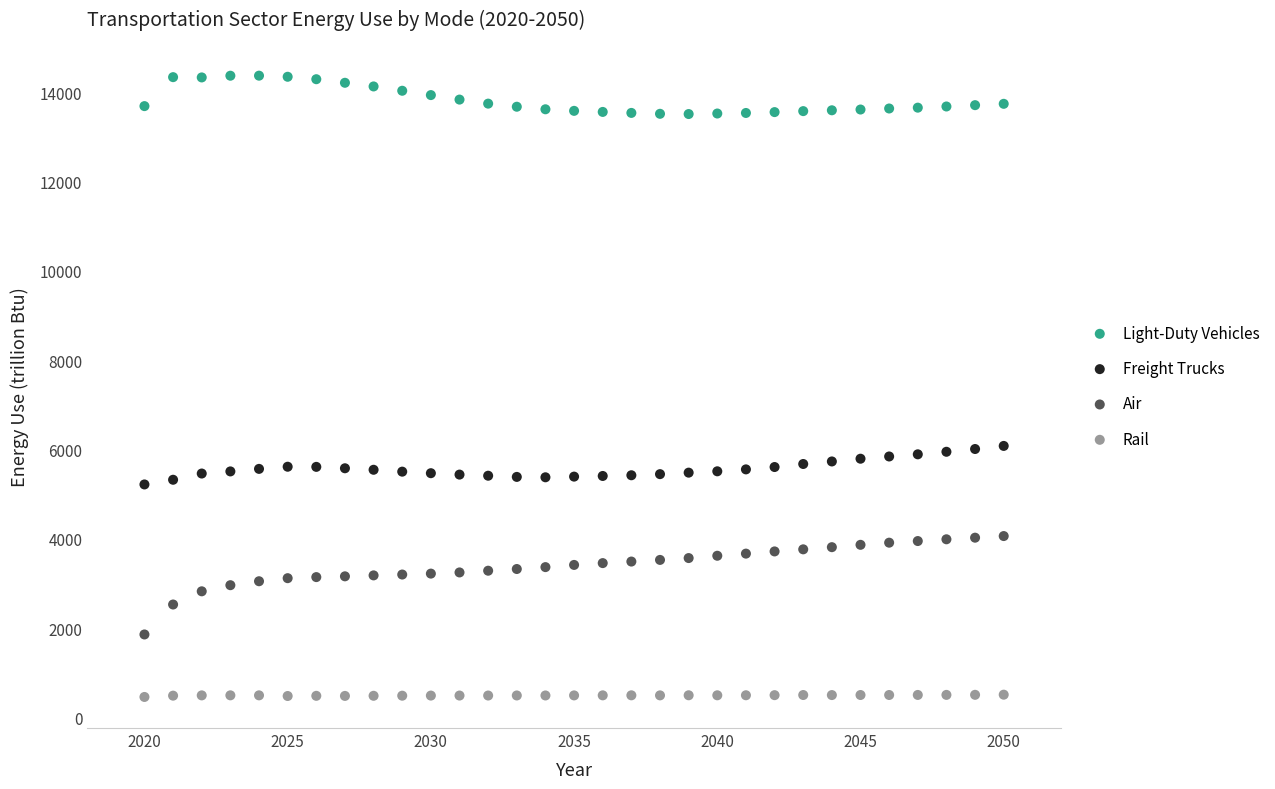

Which series reaches the maximum Y coordinate?

Light-Duty Vehicles